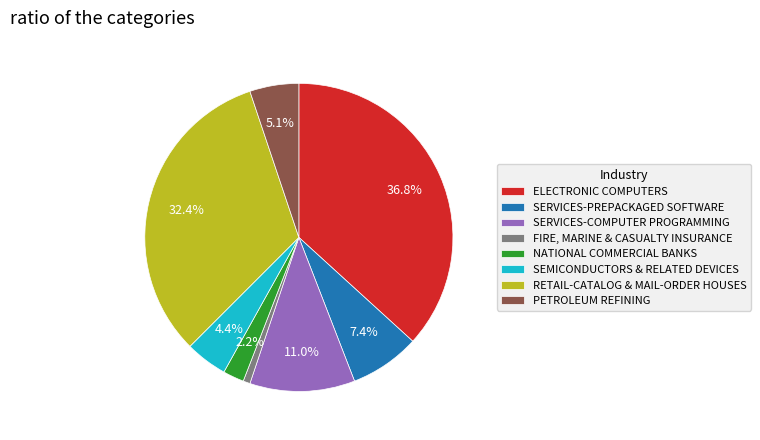

Combined, what portion of the pie is SEMICONDUCTORS & RELATED DEVICES and RETAIL-CATALOG & MAIL-ORDER HOUSES?

36.8%